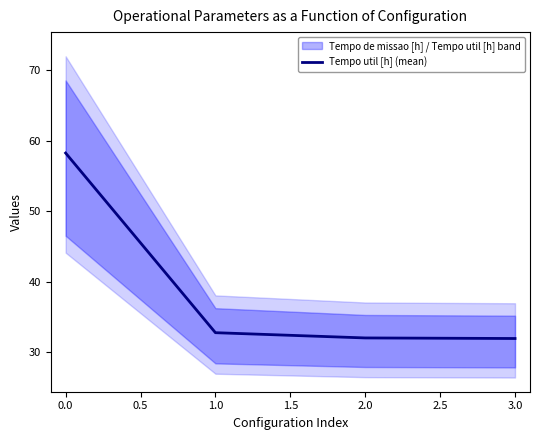

Reading left to right, what are all the values shown in this chart?

58.3	32.8	32.0	32.0